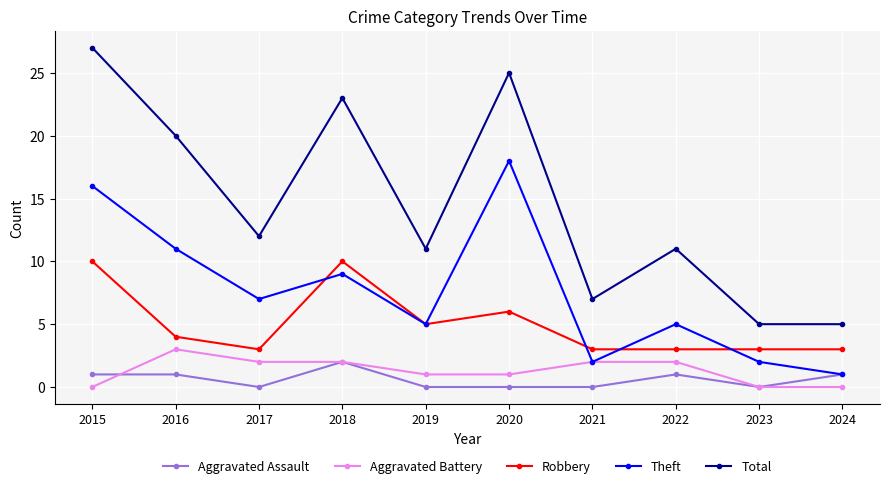

At which category is the sum across all series the highest?

2015